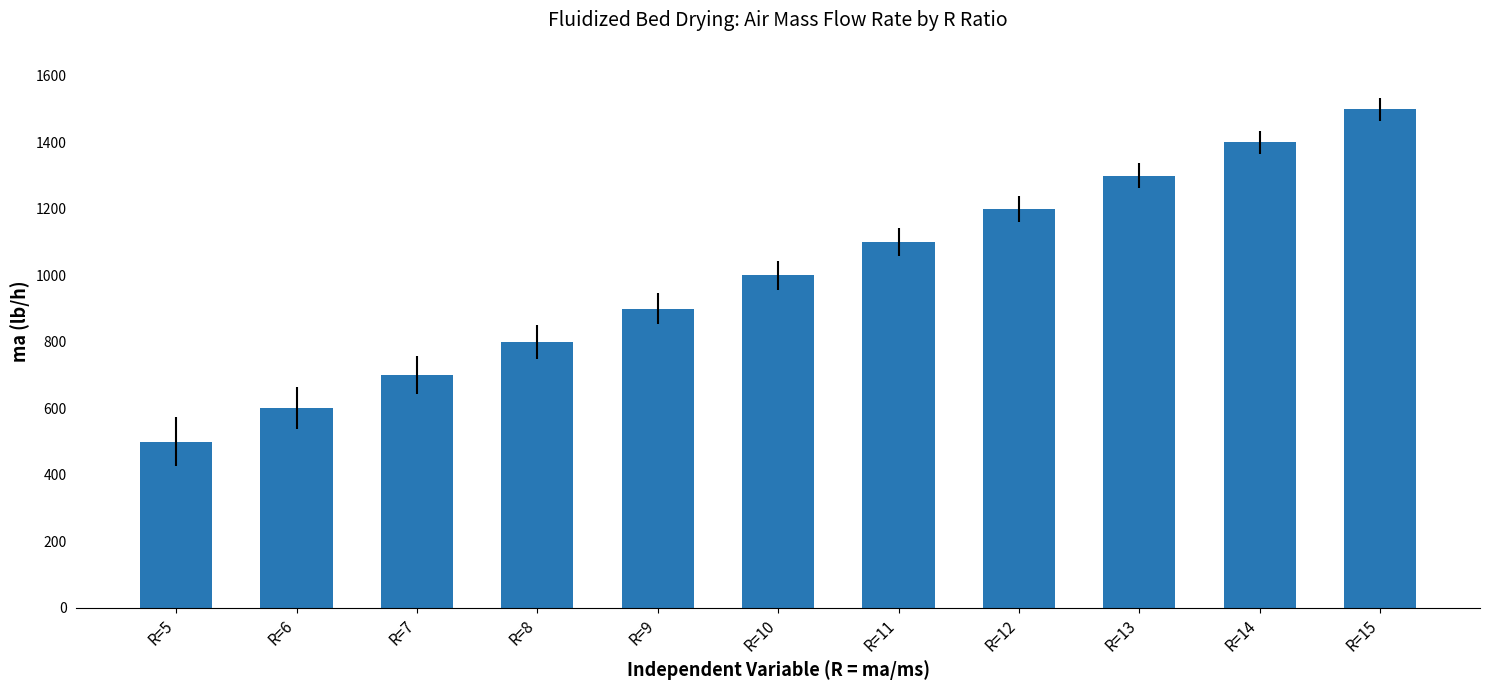

What is the difference between the maximum and second lowest values?

900